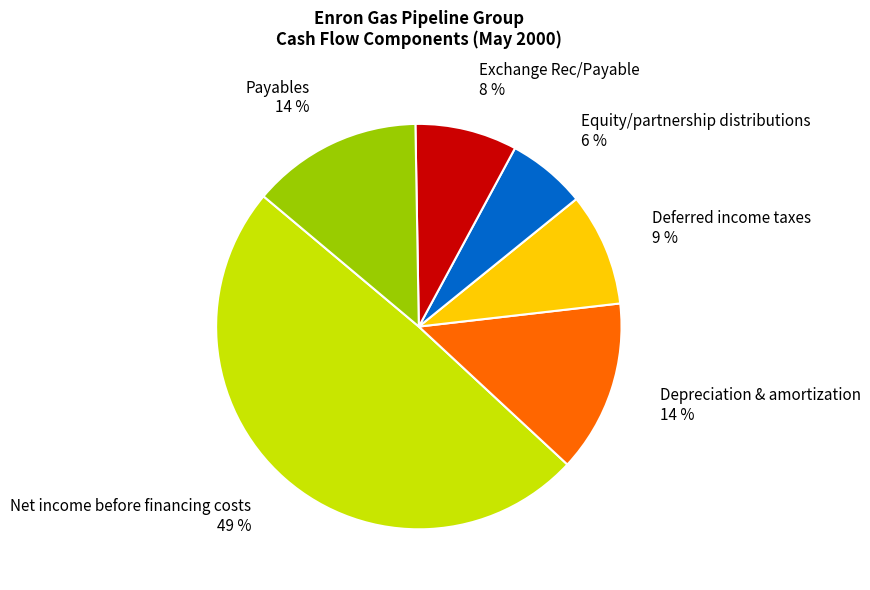

Which has a higher value, Equity/partnership distributions or Deferred income taxes?

Deferred income taxes